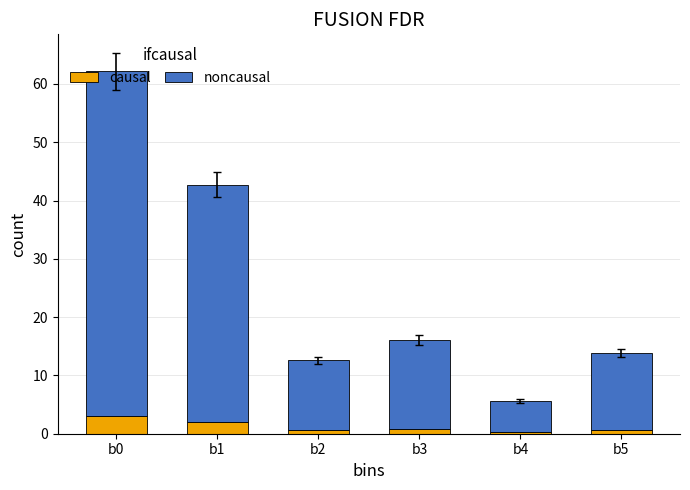

True or false: causal has a value of 0.8 at b3.

True